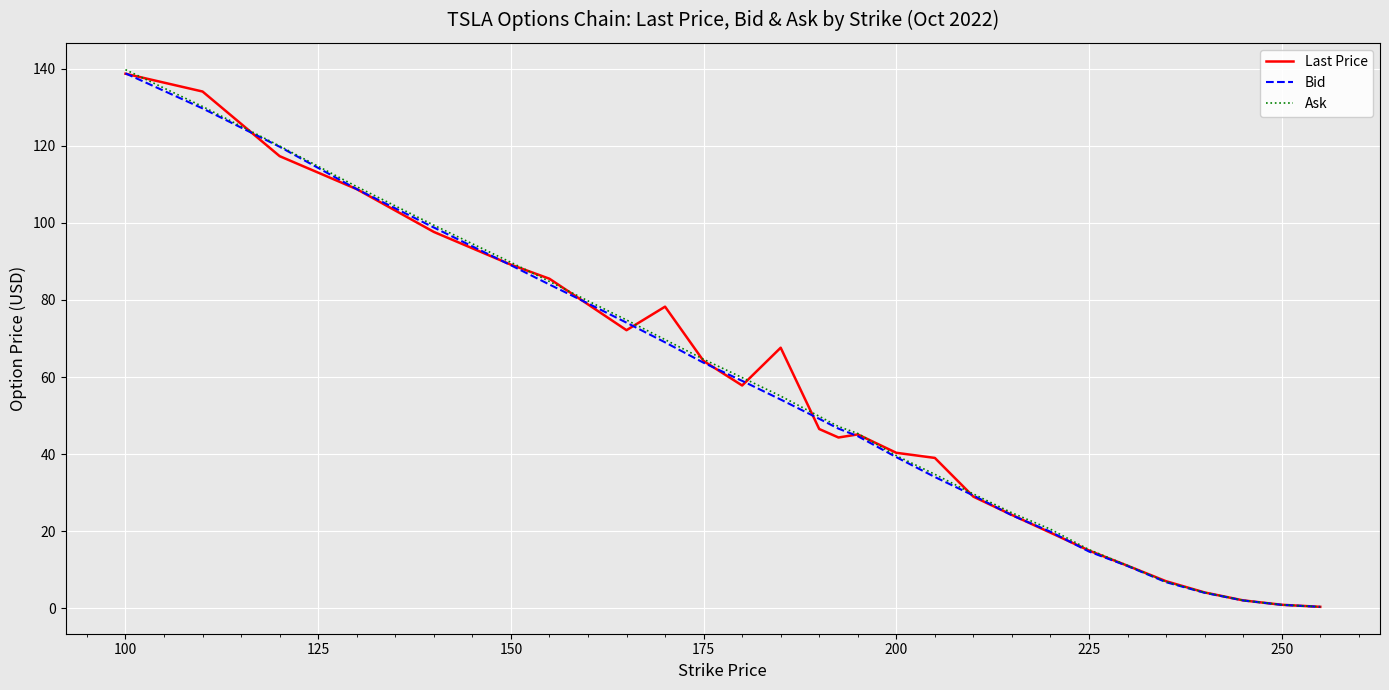

Reading left to right, extract all data points from this chart.

Last Price: 138.7	134.1	117.3	108.8	97.7	89.2	85.5	78.8	72.2	78.2	64.2	57.8	67.6	46.5	44.3	45.1	40.3	39.0	28.9	24.2	19.6	15.0	11.0	7.0	4.1	2.0	0.9	0.4
Bid: 138.8	129.7	119.8	108.8	98.8	89.0	84.0	79.1	74.1	69.0	63.7	59.0	54.1	49.1	46.6	44.6	39.2	34.0	29.2	24.1	19.9	14.7	10.9	6.8	4.0	2.0	0.9	0.3
Ask: 139.8	130.2	120.0	109.4	99.4	89.8	84.8	79.8	74.8	69.7	64.6	59.9	55.0	49.8	47.1	45.4	39.6	34.8	29.6	24.8	20.5	15.2	11.1	6.8	4.1	2.0	0.9	0.4